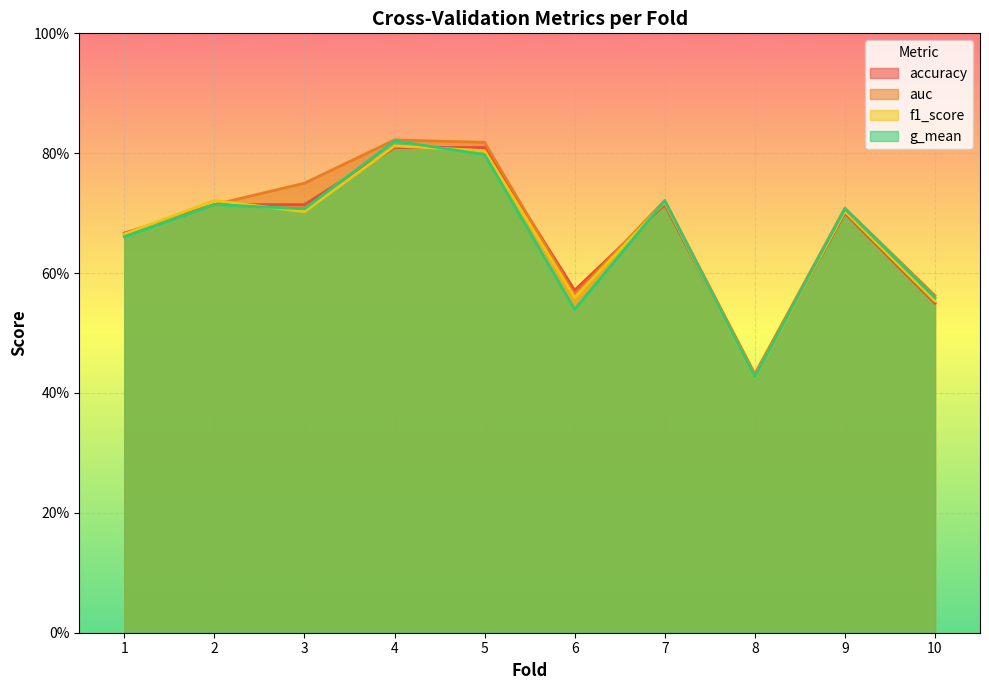

How many lines are shown in the chart?

4